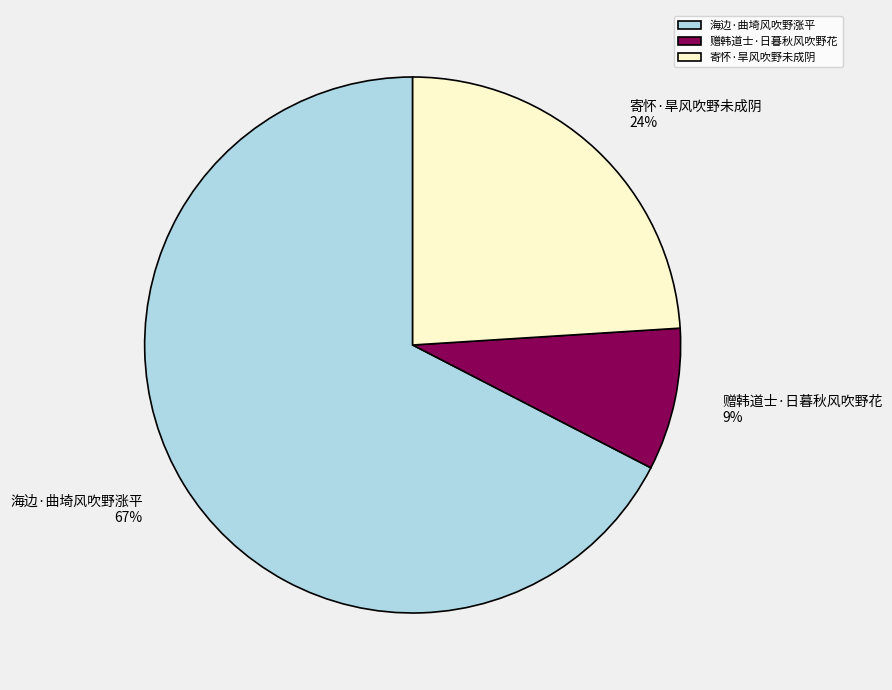

Which category has the biggest portion of the pie?

海边·曲埼风吹野涨平